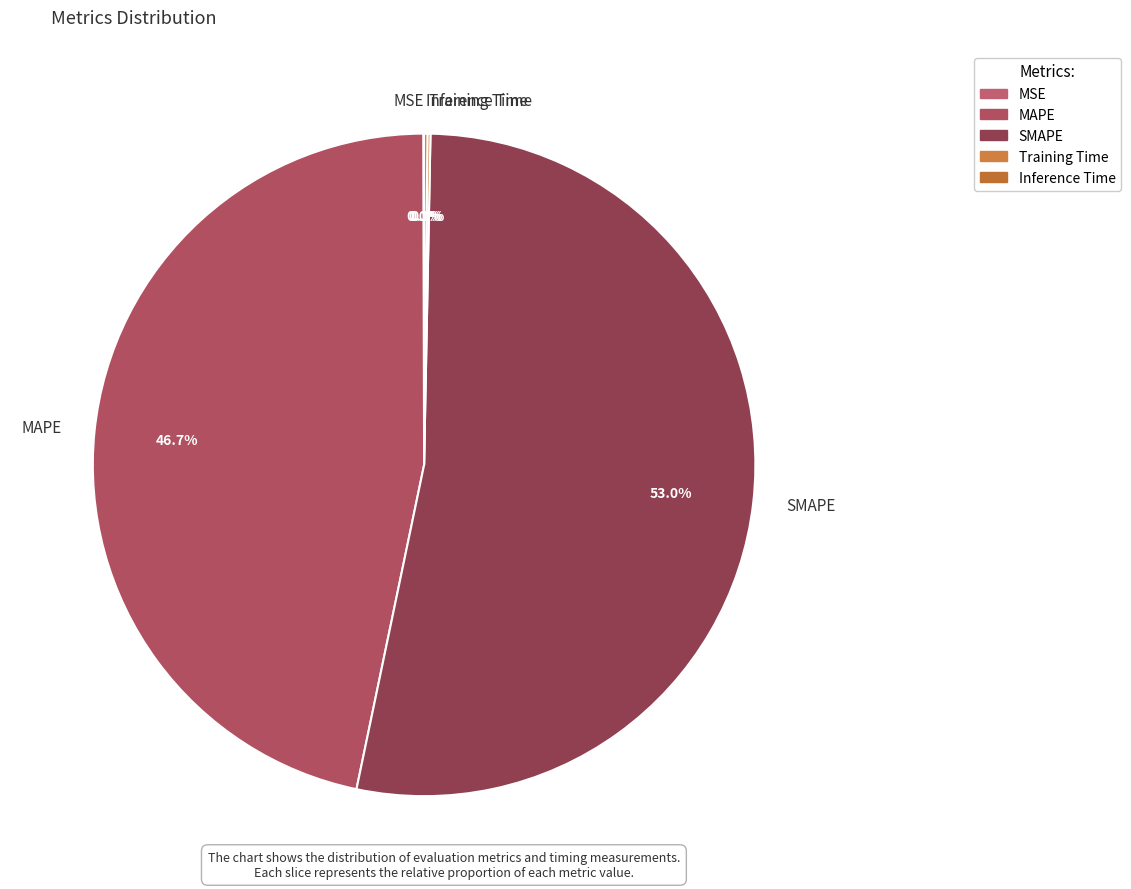

What portion of the pie excludes MAPE?

53.3%